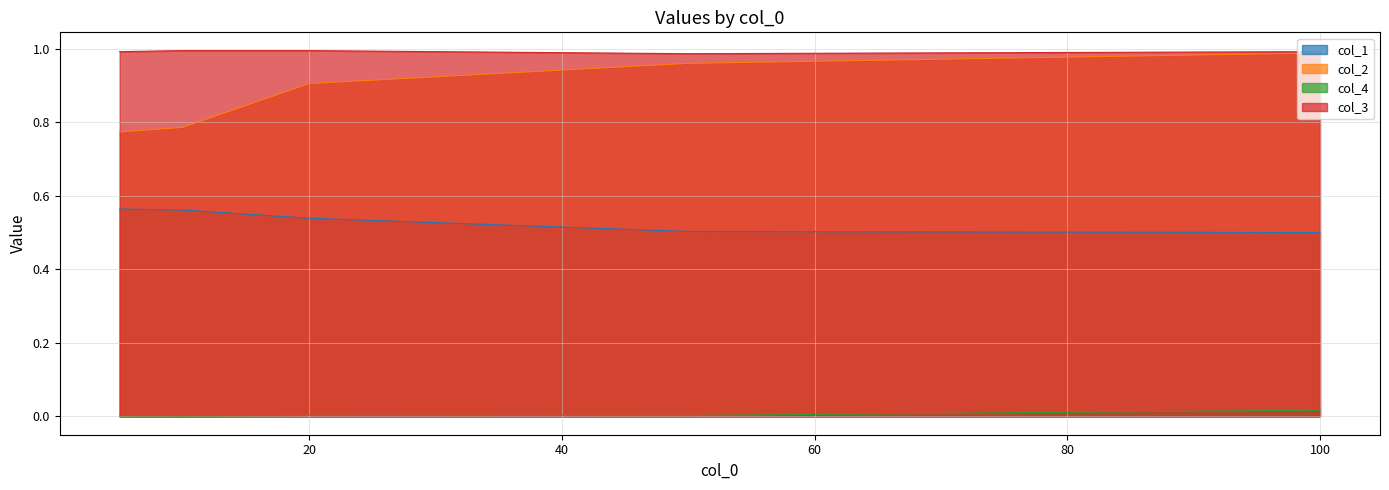

What is the difference between the highest and lowest values at 50?

1.0